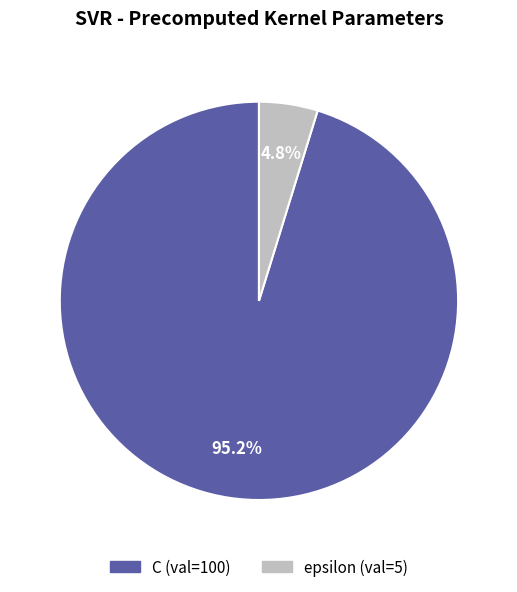

Count the number of slices in the pie.

2